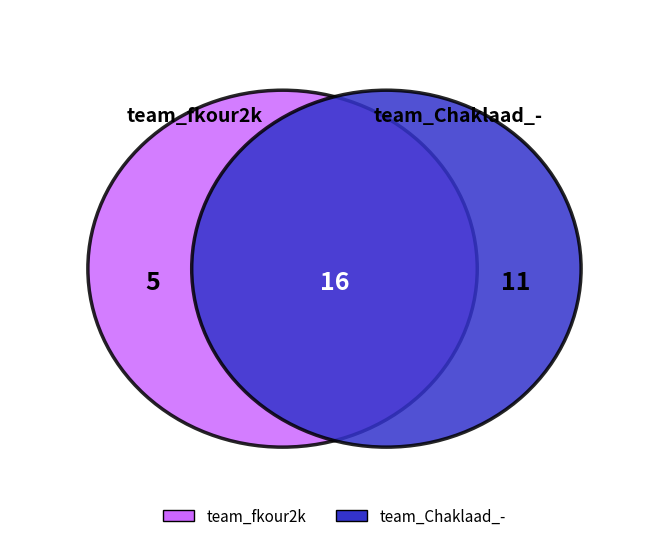

What is the change in value from team_fkour2k to team_Chaklaad_-?

+6